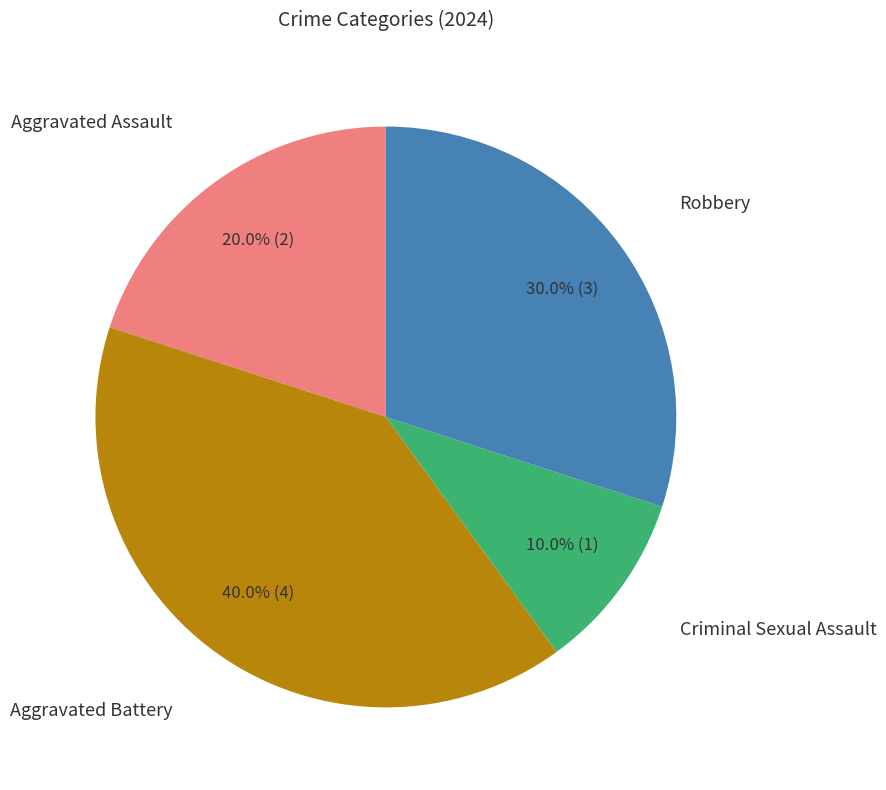

Is there any slice that represents more than half of the pie?

No